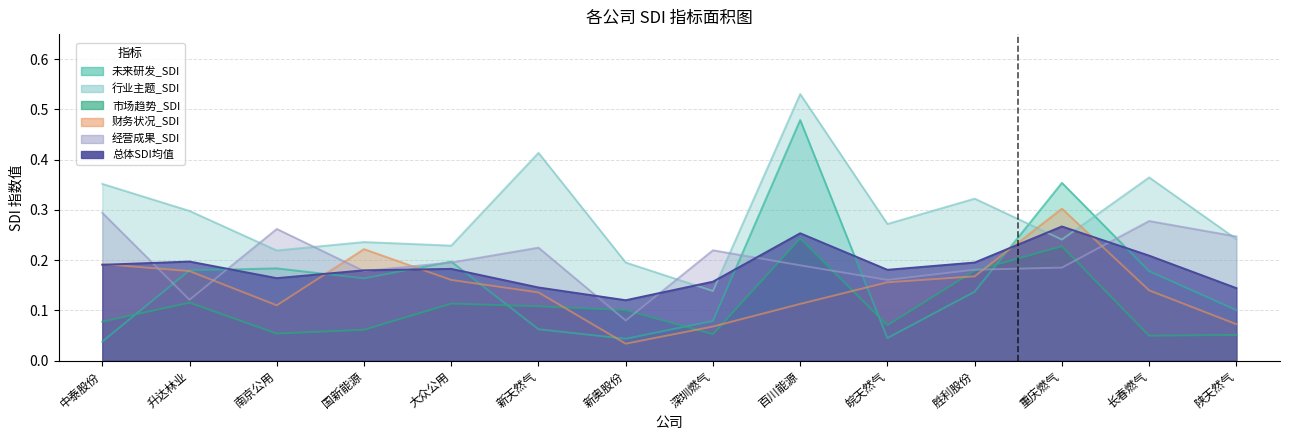

What is the value of the 经营成果_SDI point at the 4th from the left?

0.2